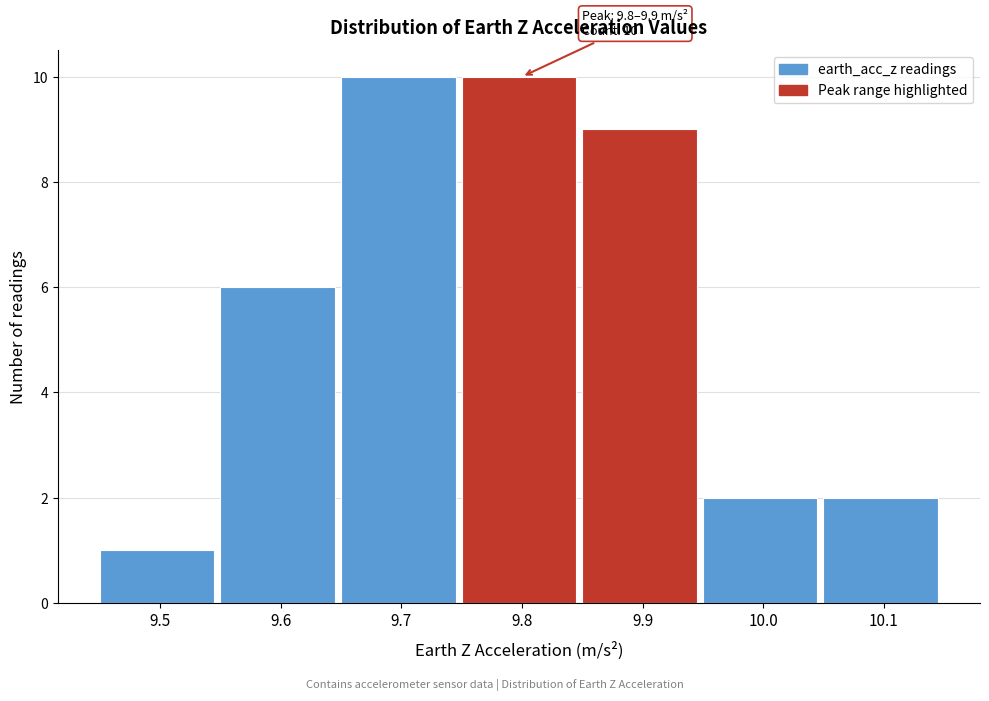

Reading left to right, what are all the values shown in this chart?

9.5=1	9.6=6	9.7=10	9.8=10	9.9=9	10.0=2	10.1=2